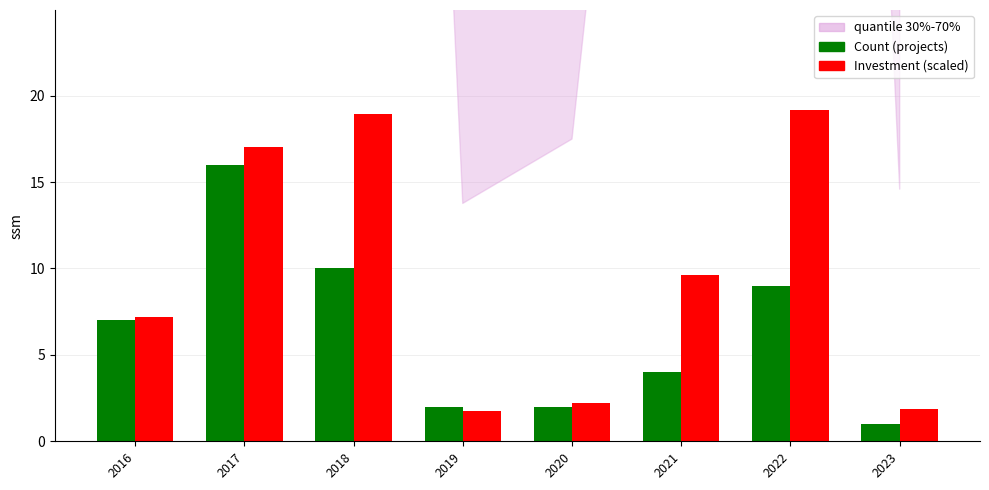

At which category is the sum across all series the highest?

2017